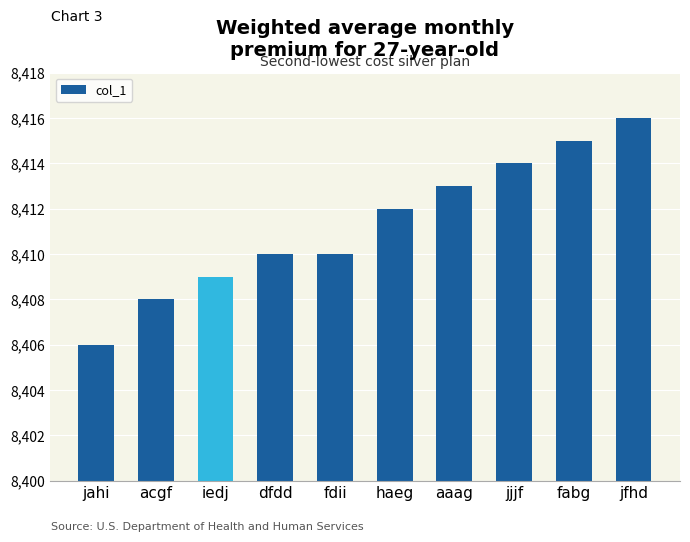

What is the ratio of the value at haeg to the value at fdii?

1.0